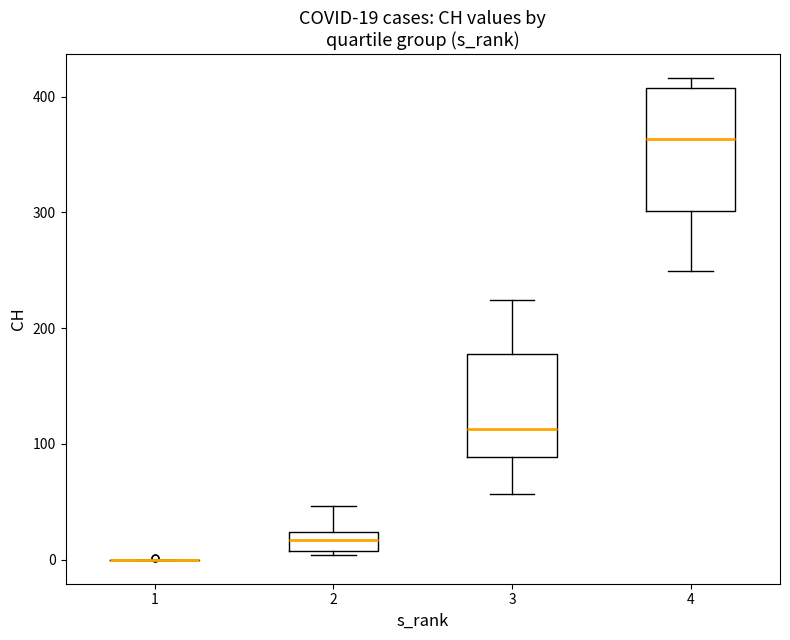

Comparing the boxes themselves (not the whiskers), which one is the tallest?

4